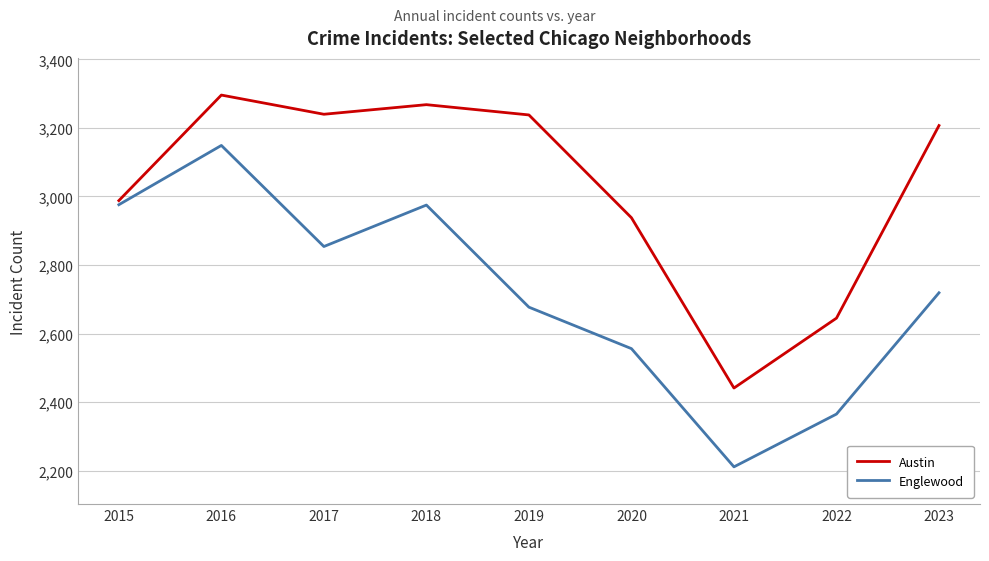

Between 2018 and 2019, which series saw the biggest shift?

Englewood